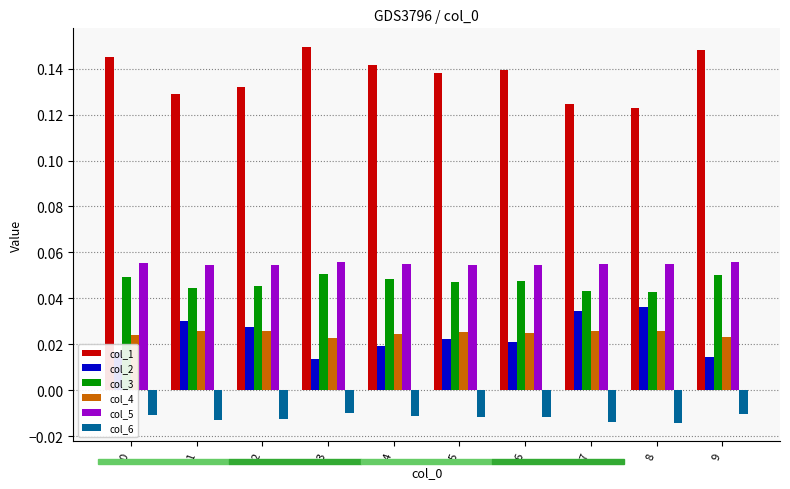

At how many categories does at least one series exceed 0?

10